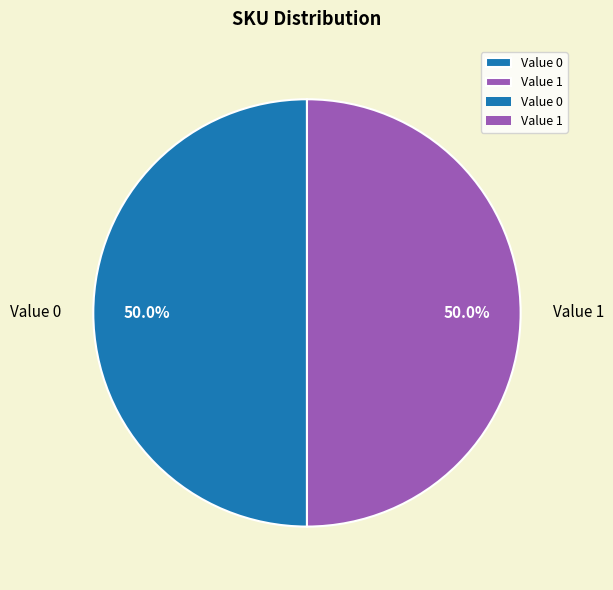

What is the ratio of the value at Value 0 to the value at Value 1?

1.0